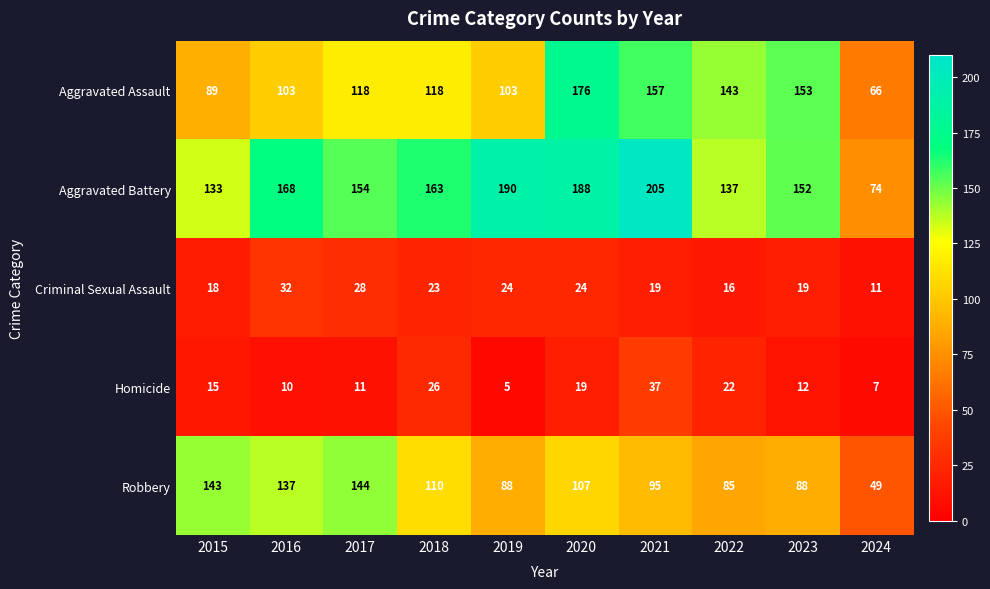

True or false: Aggravated Assault has a value of 41 at 2016.

False